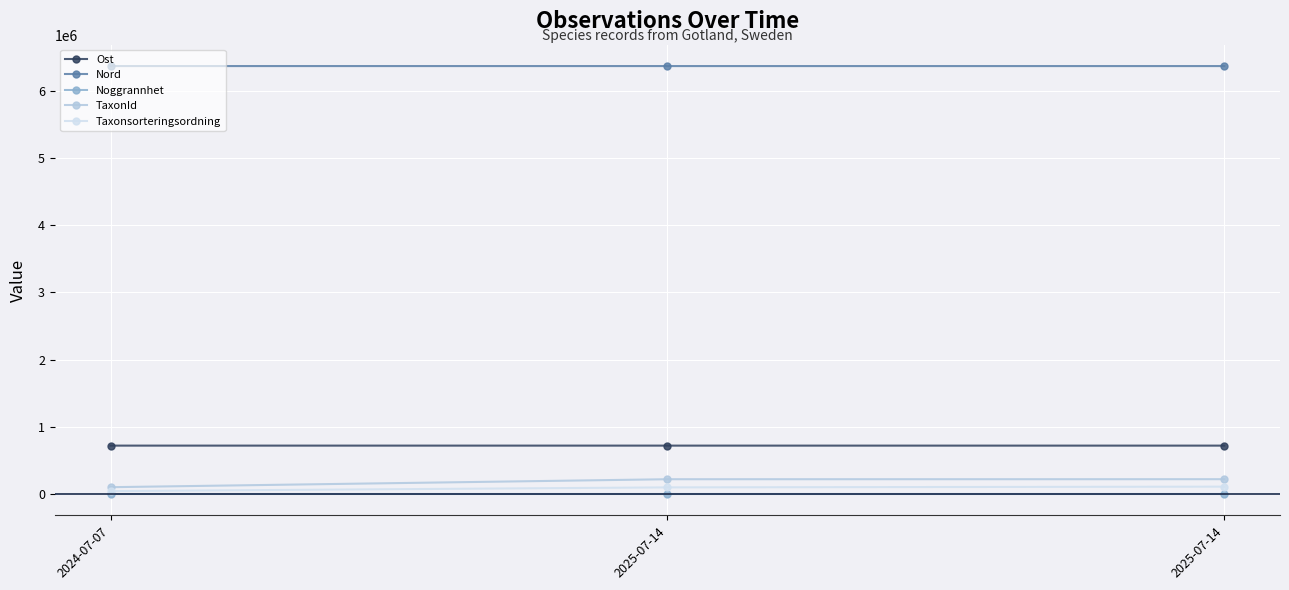

How many lines are shown in the chart?

5